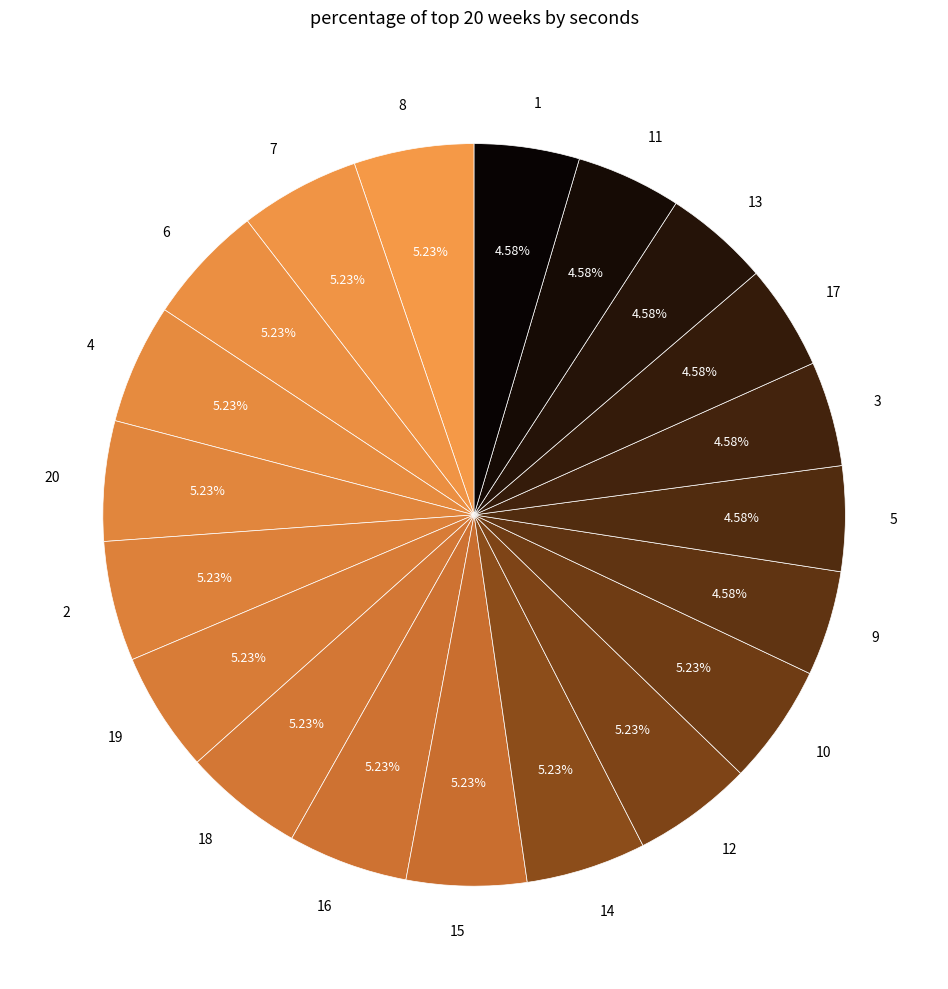

How many segments does this pie chart have?

20